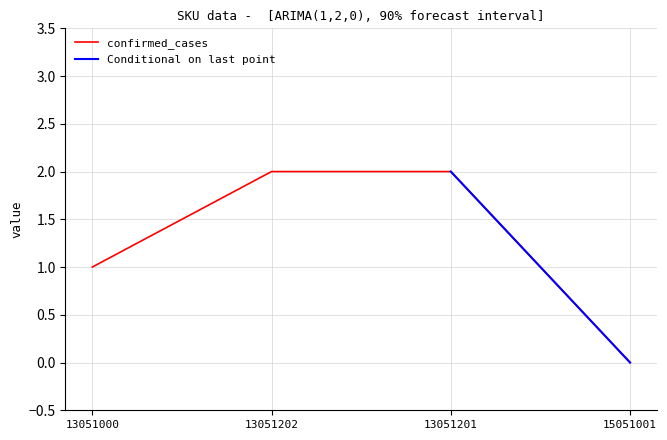

True or false: confirmed_cases has more than 1 points higher than both neighbors.

False